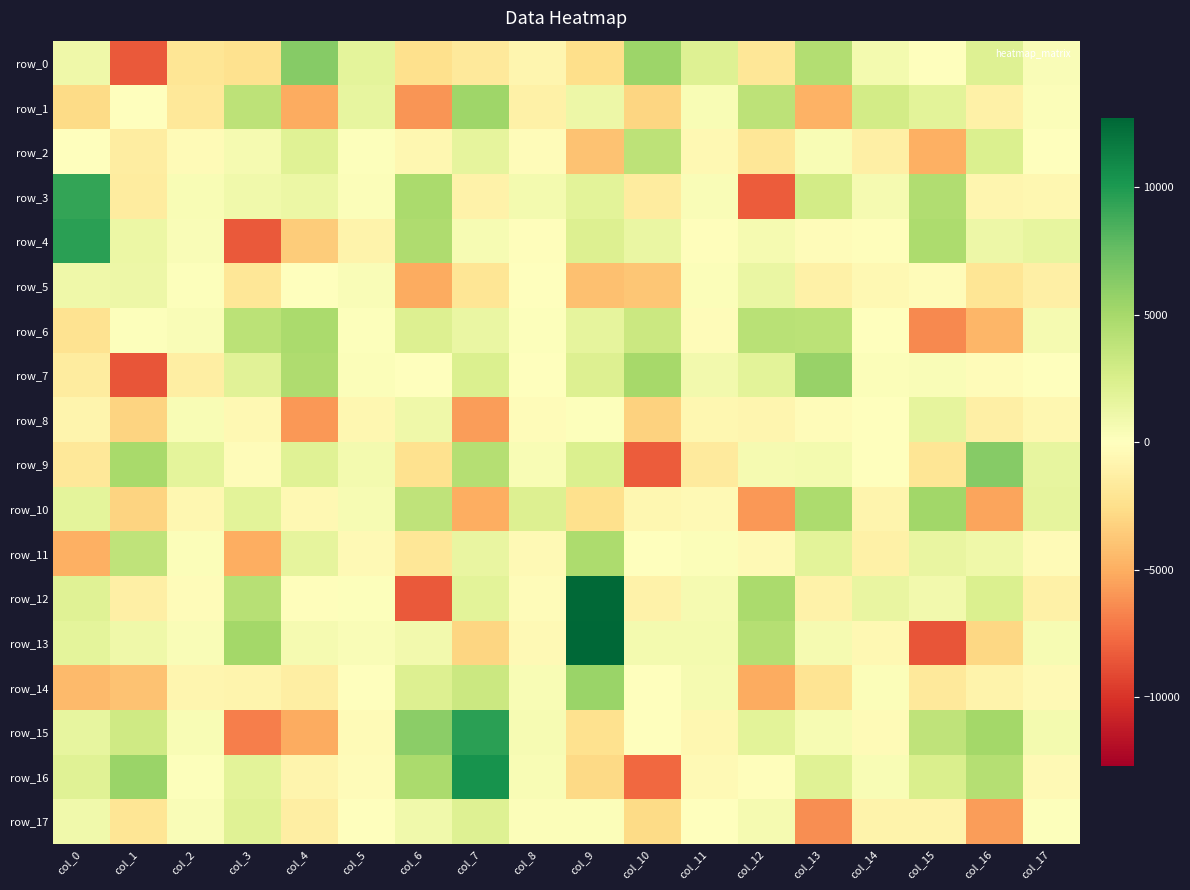

What is the difference between the maximum and second lowest values in the row_13 series?

15714.7